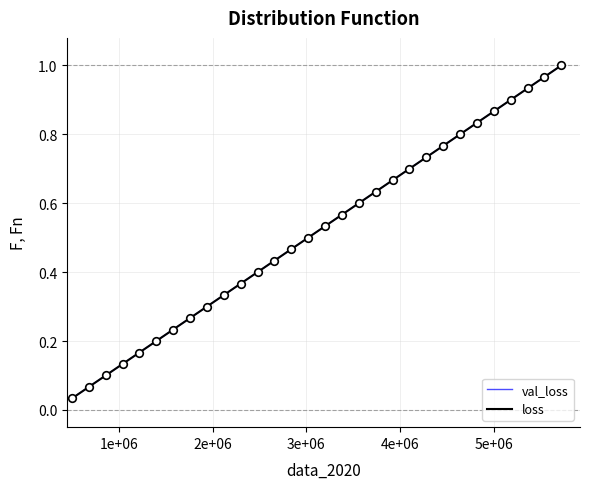

Is this an area chart (filled region under the line)?

No